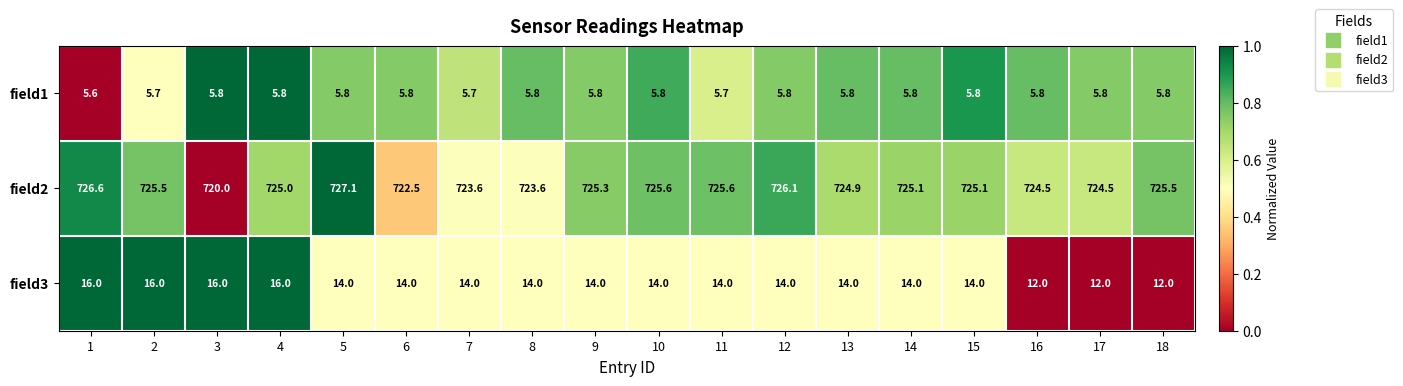

What is the average value of the field3 series?

14.1